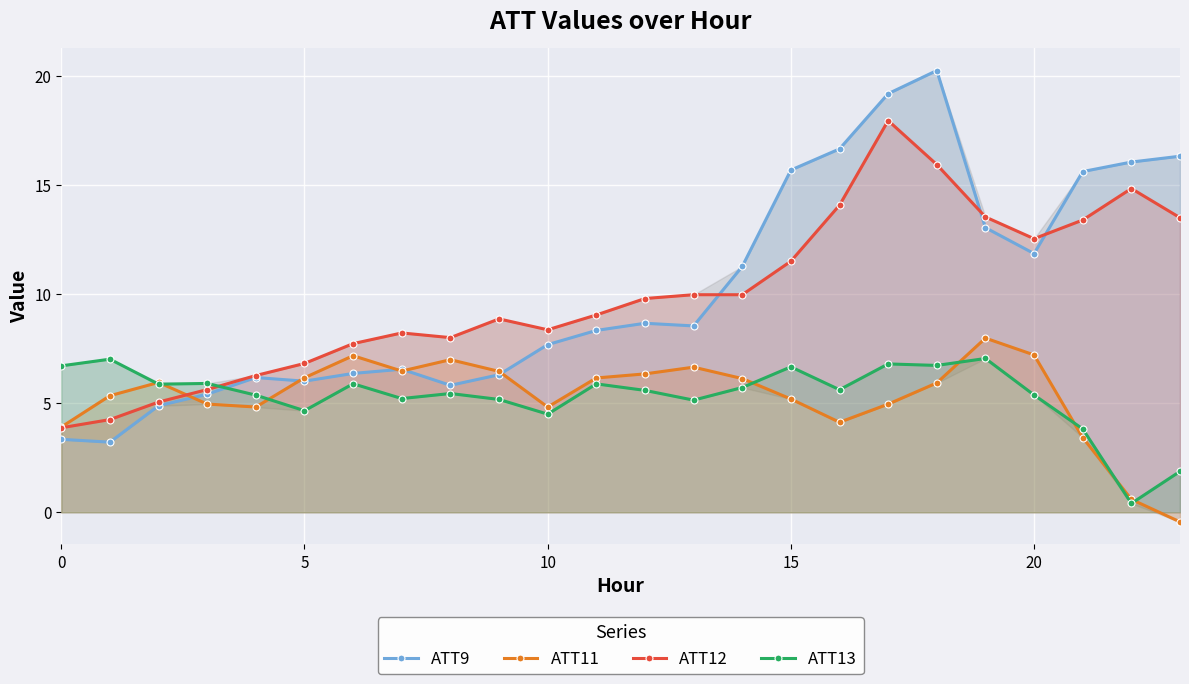

What is the label of the 13th point from the right?

11